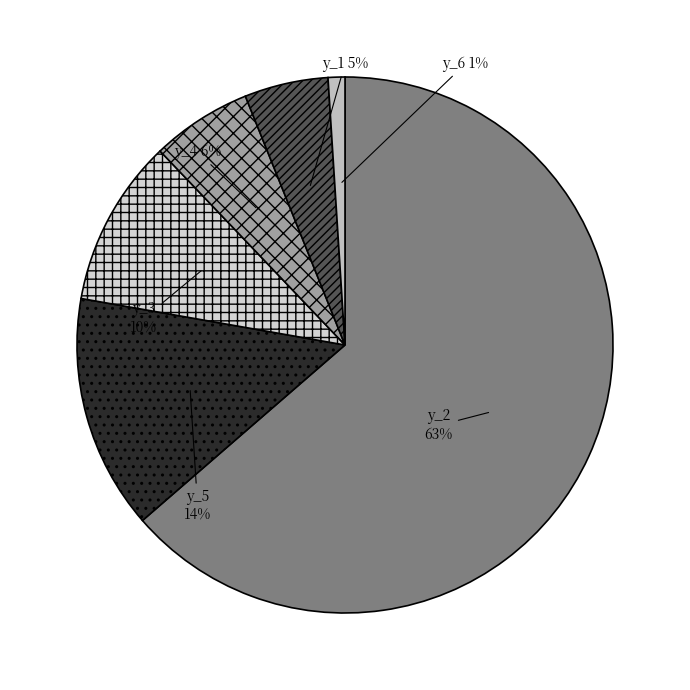

Is there a majority slice in this chart?

Yes